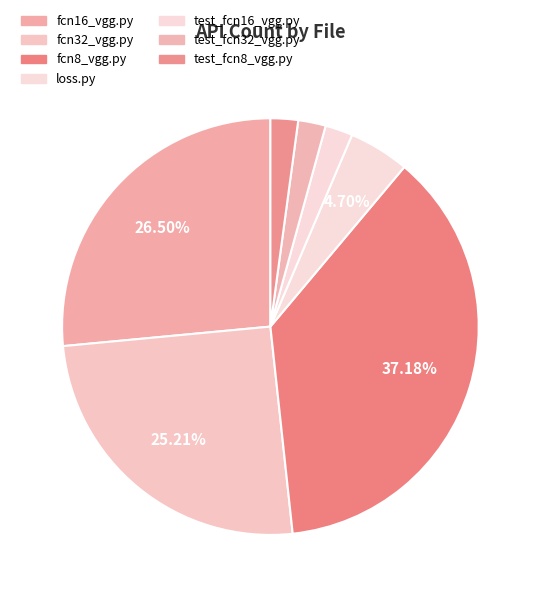

How many slices are in this pie chart?

7